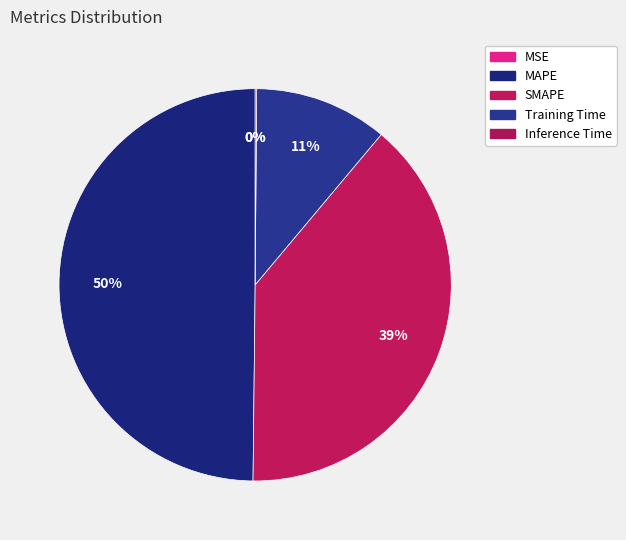

Which slice is the largest?

MAPE